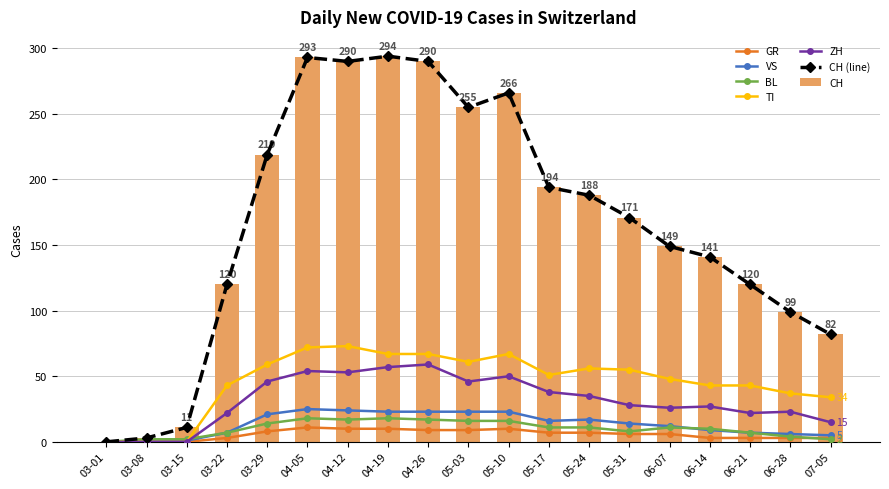

What is the sum of all CH values?

3185